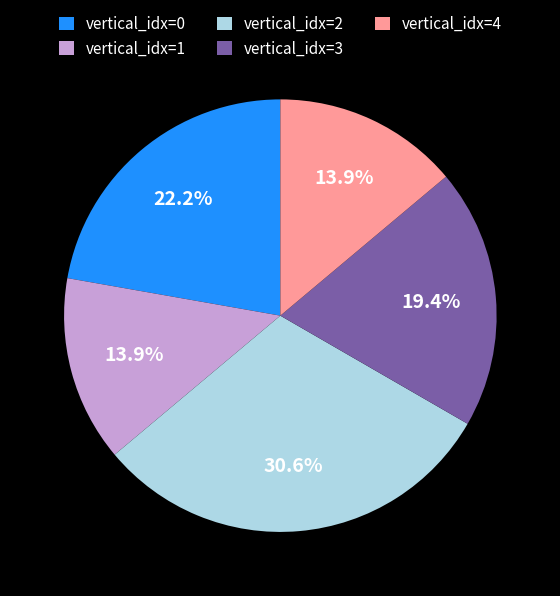

Approximately how many times larger is the value at vertical_idx=4 compared to vertical_idx=3?

0.7